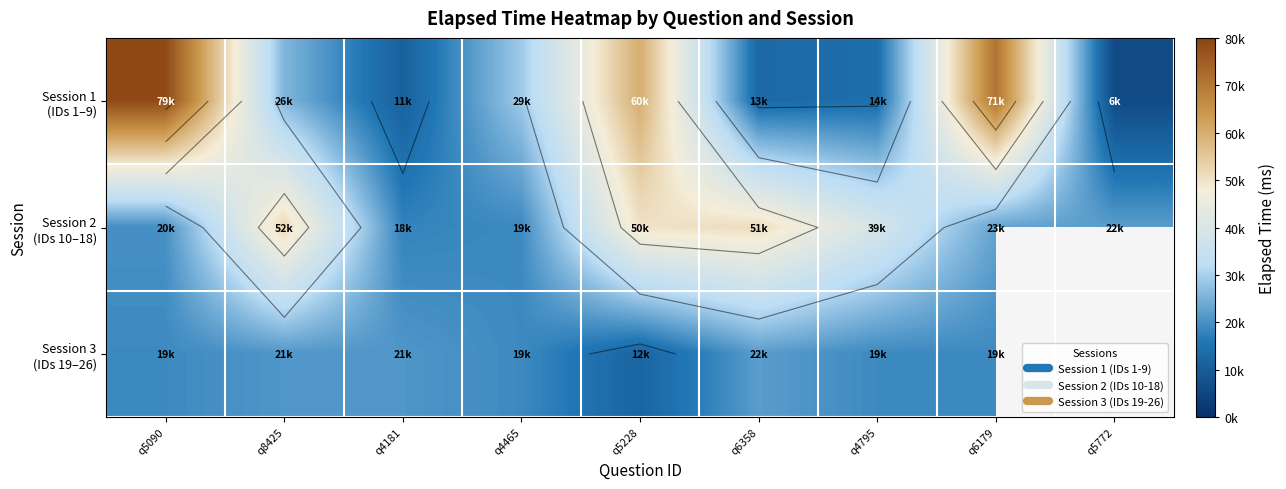

At q5228, list the series in order from largest to smallest.

Session 1 (IDs 1–9), Session 2 (IDs 10–18), Session 3 (IDs 19–26)